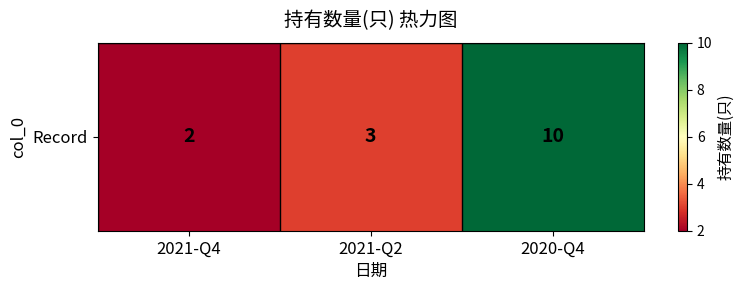

Which has a higher value, 2020-Q4 or 2021-Q2?

2020-Q4